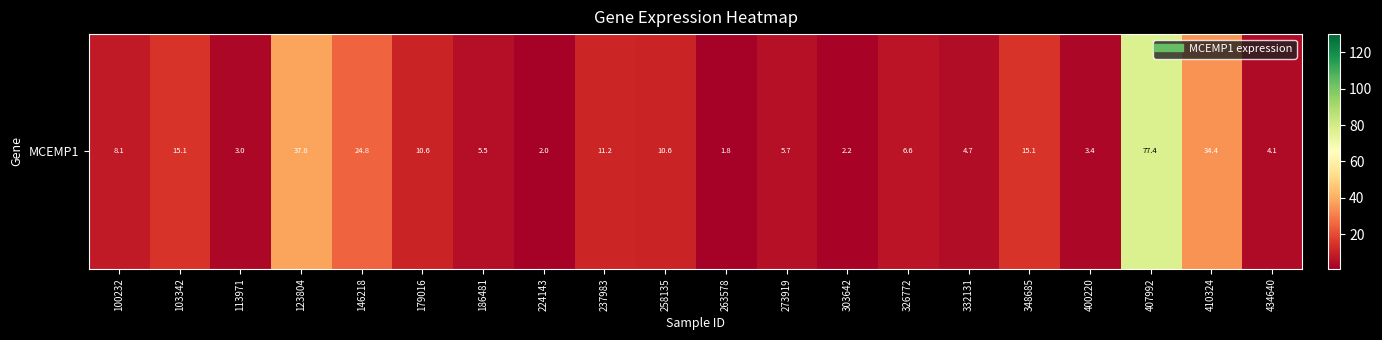

List the labels in order of value, smallest first.

263578, 224143, 303642, 113971, 400220, 434640, 332131, 186481, 273919, 326772, 100232, 179016, 258135, 237983, 103342, 348685, 146218, 410324, 123804, 407992